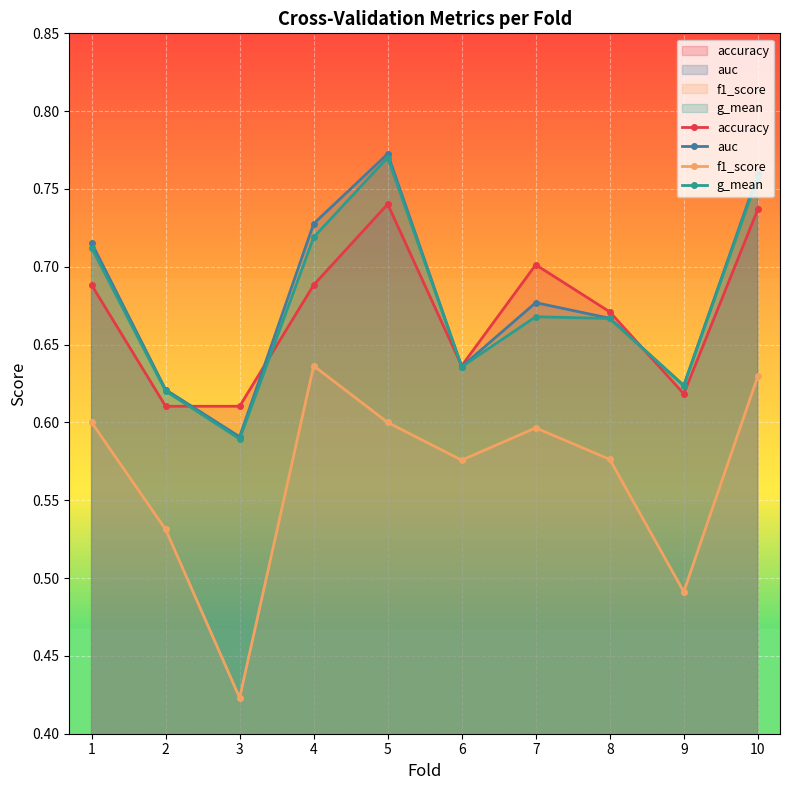

Which series changed the most between 1 and 7?

g_mean